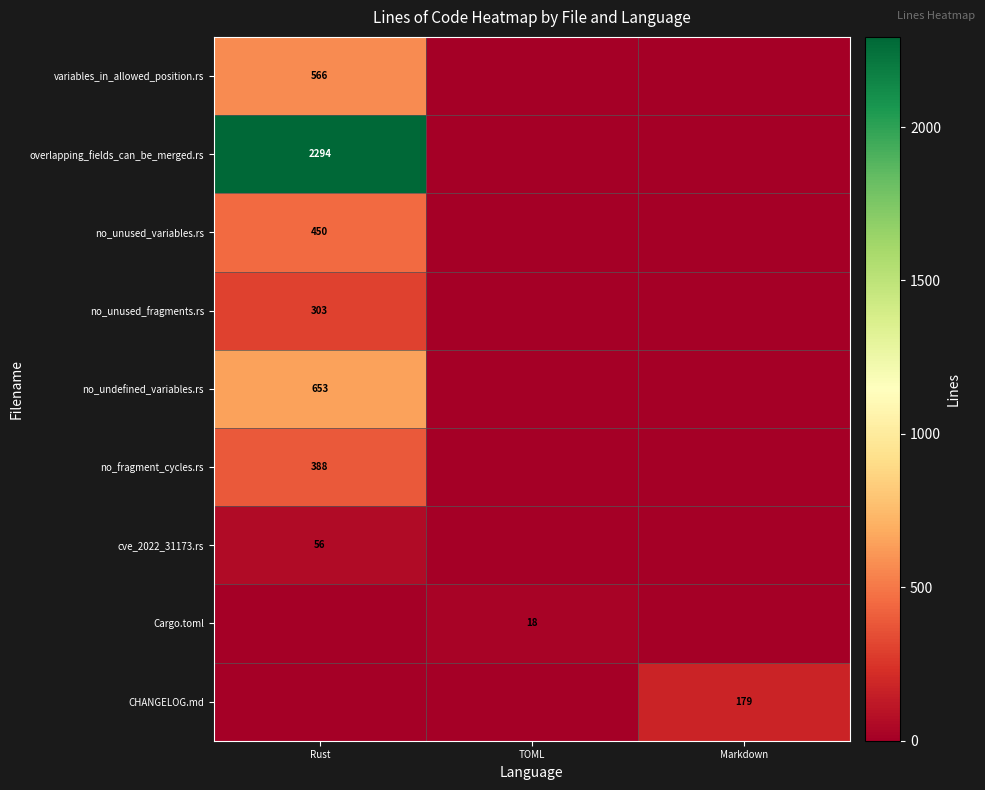

The no_undefined_variables.rs series shows 653 at Rust. True or false?

True